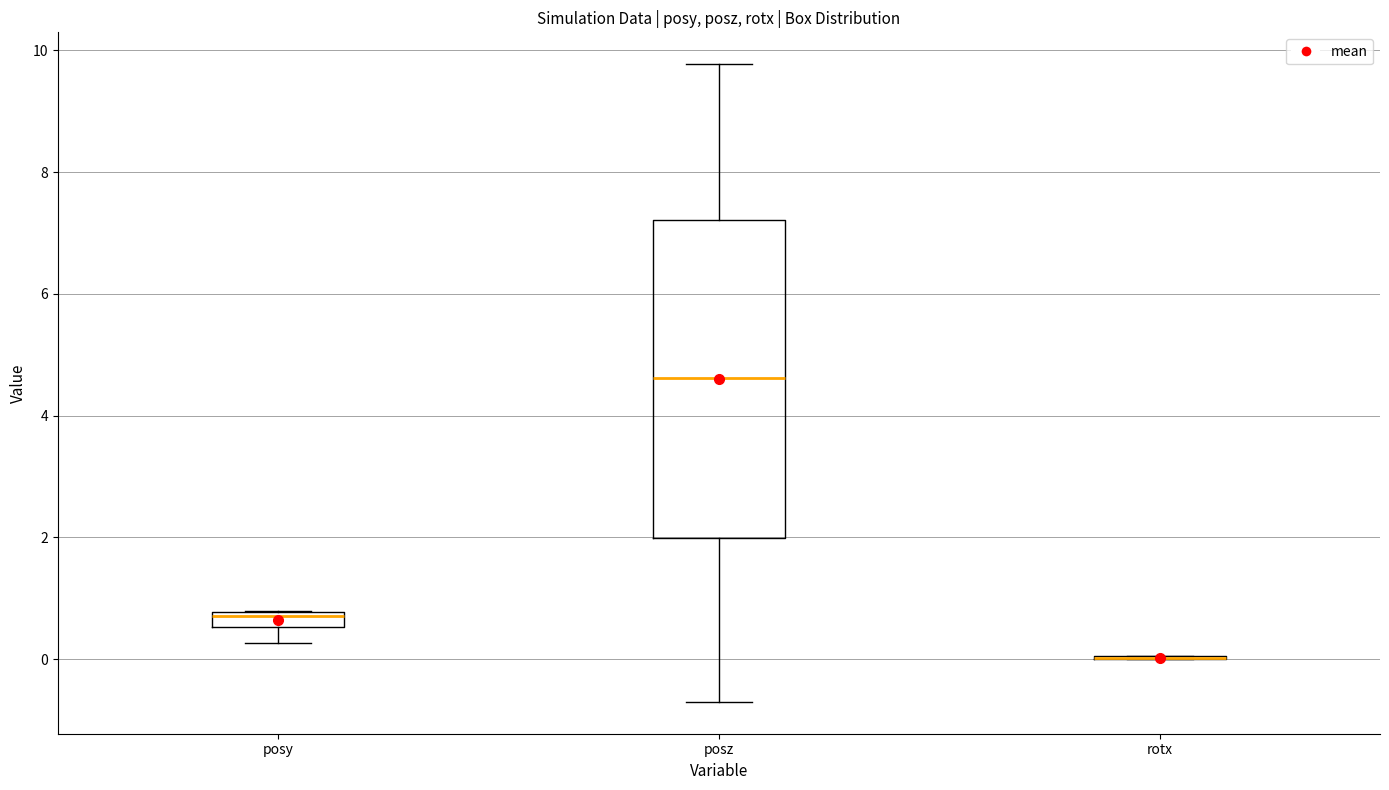

Which box is the tallest, from its lower edge to its upper edge?

posz